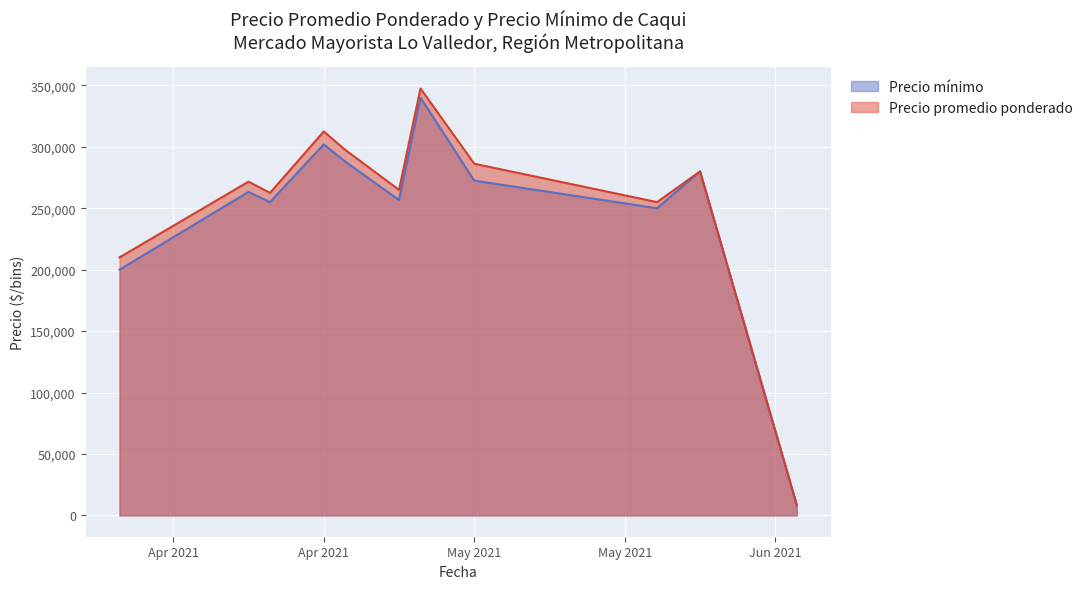

Between 2021-04-29 and 2021-05-04, which series saw the biggest shift?

Precio promedio ponderado